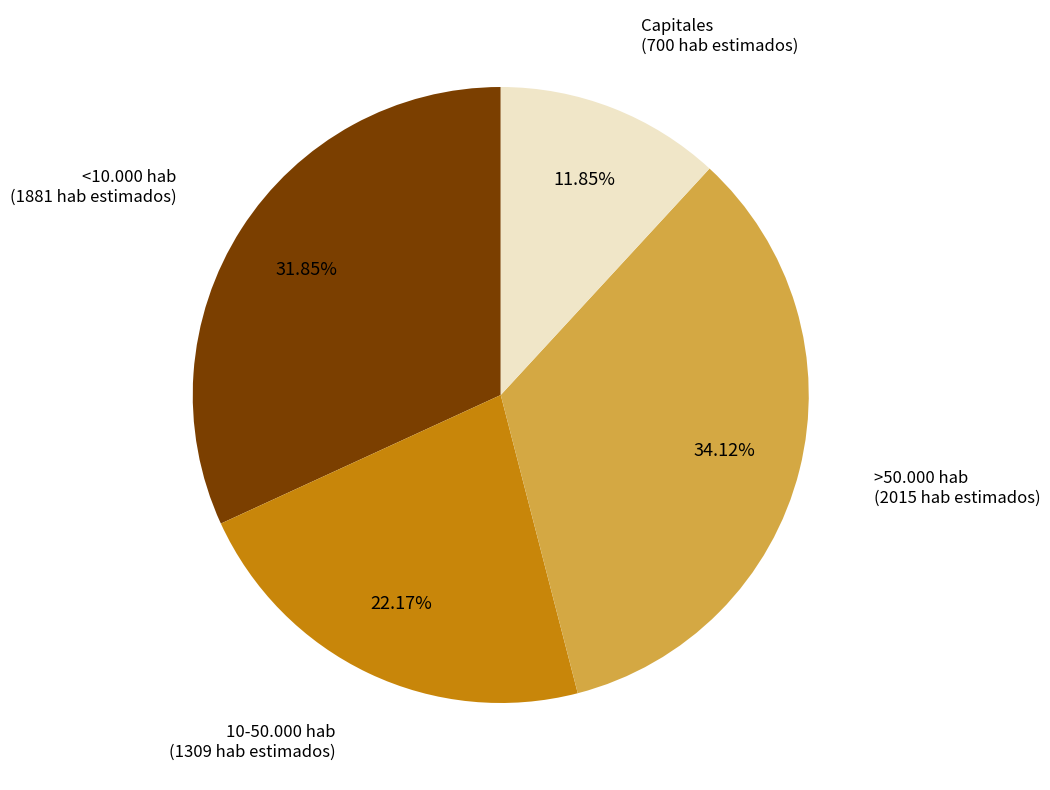

To the nearest percent, what is the average slice percentage?

25%